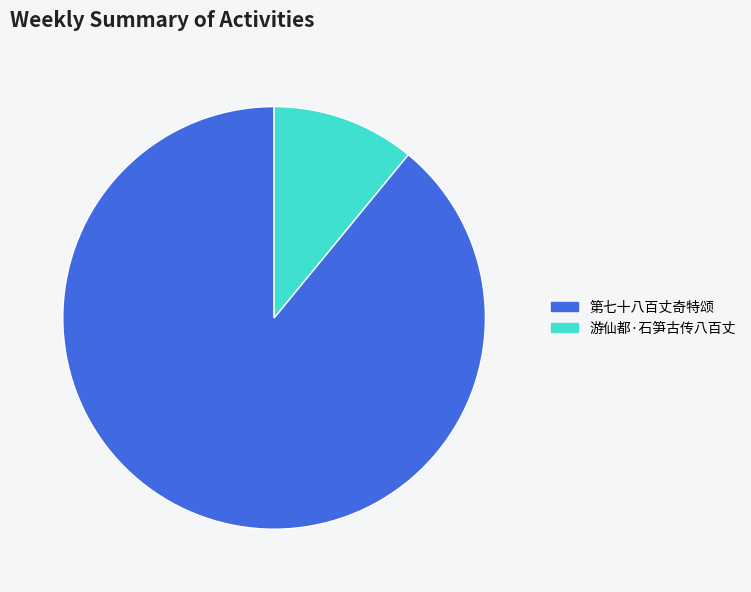

How many segments does this pie chart have?

2